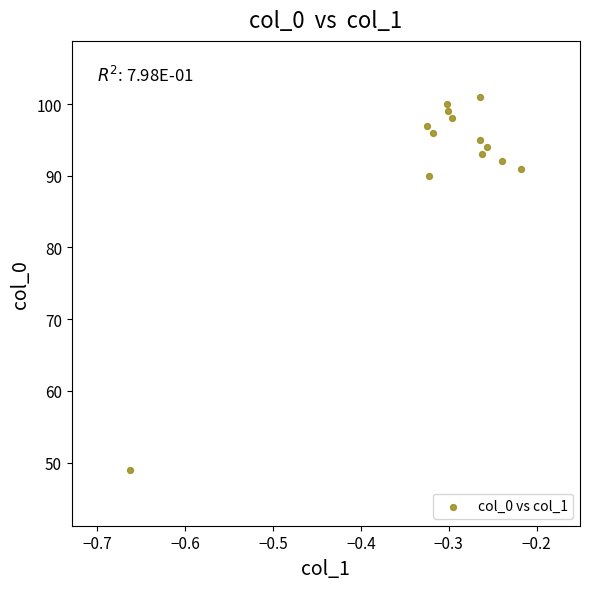

What is the range of Y values (max minus min)?

52